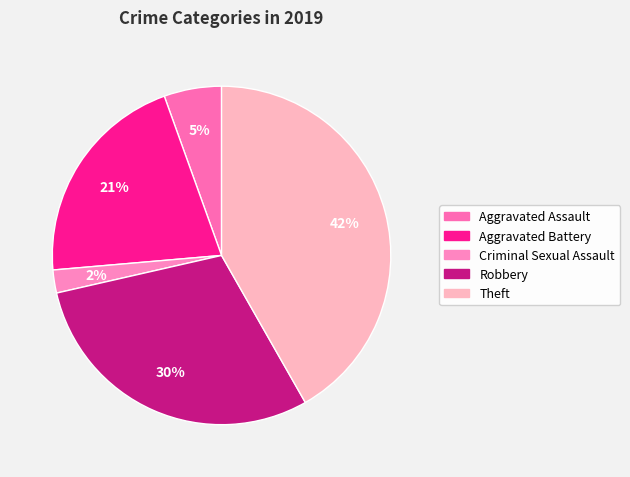

To the nearest percent, what is the difference between the largest and smallest slice percentages?

40%